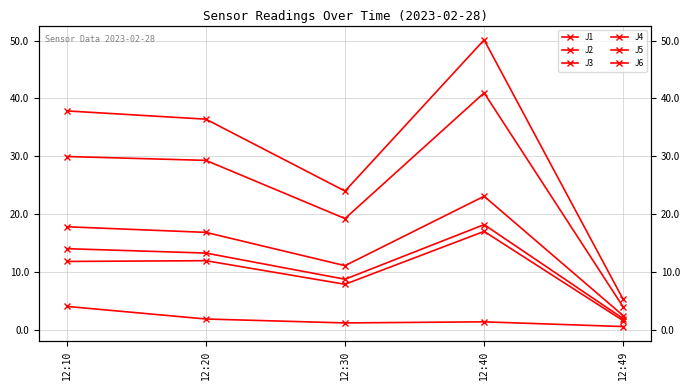

At which label is J5 closest to 22?

12:30